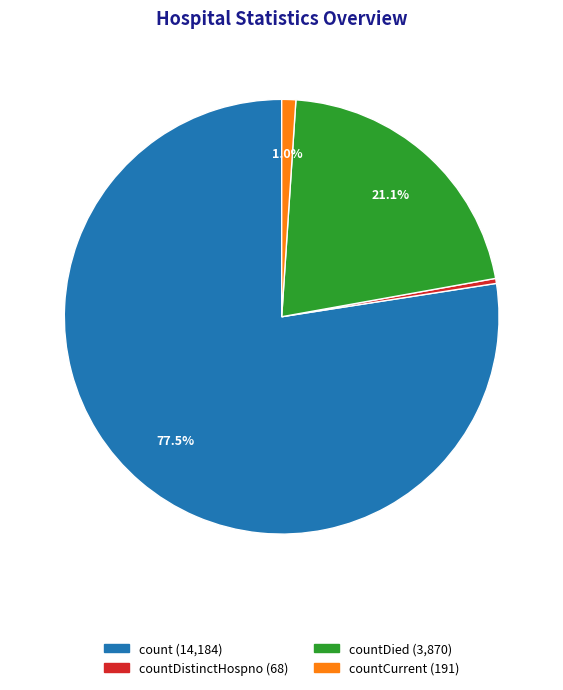

Is there a majority slice in this chart?

Yes